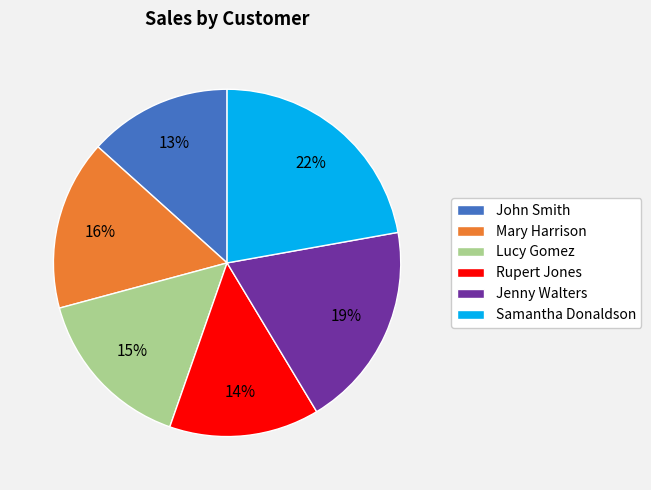

What is the smallest slice in the pie chart?

John Smith